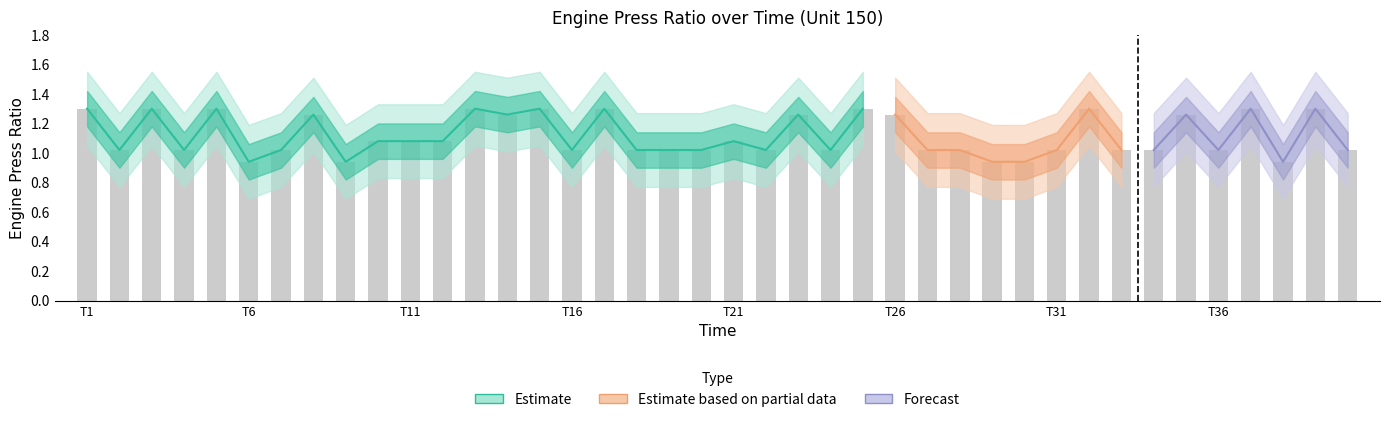

Count the number of categories in the chart.

40